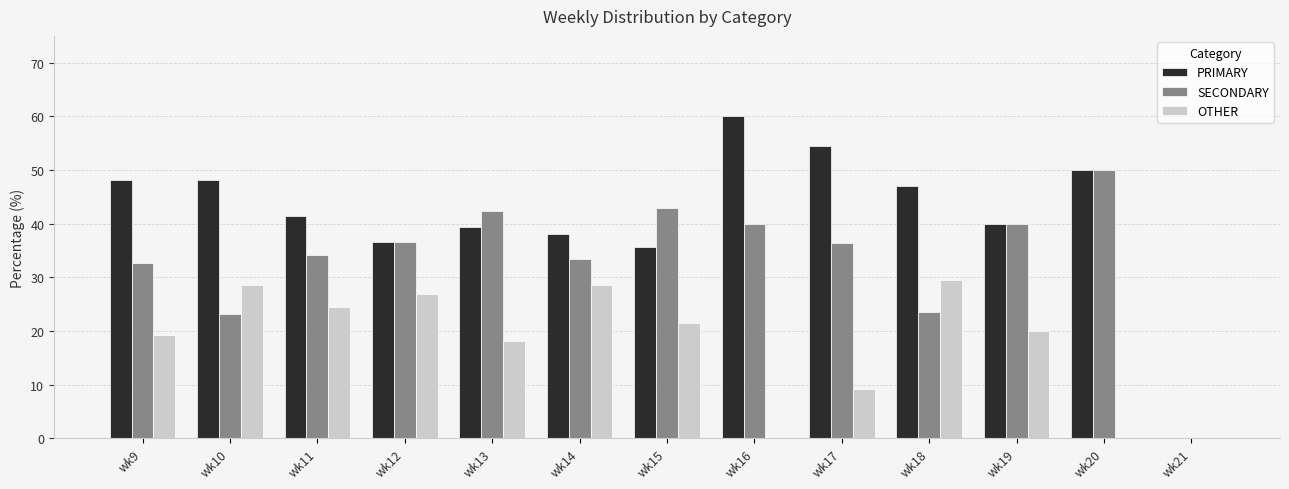

What is the sum of all SECONDARY values?

435.1